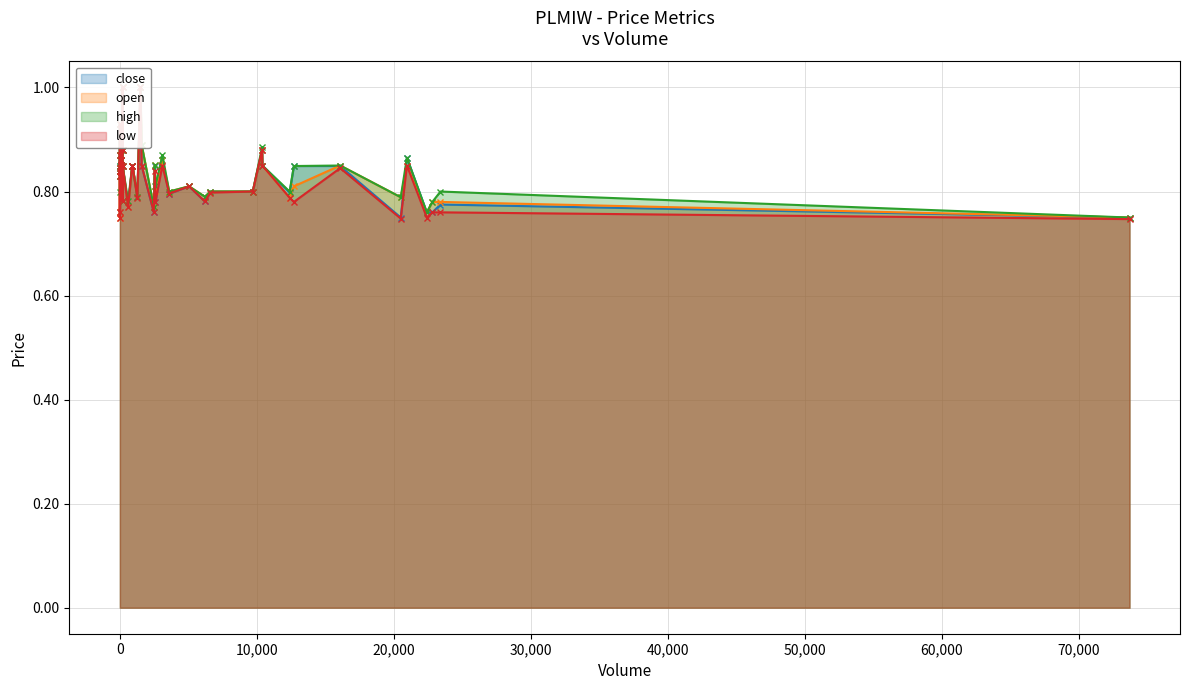

How many interior local valleys does the close series have?

6